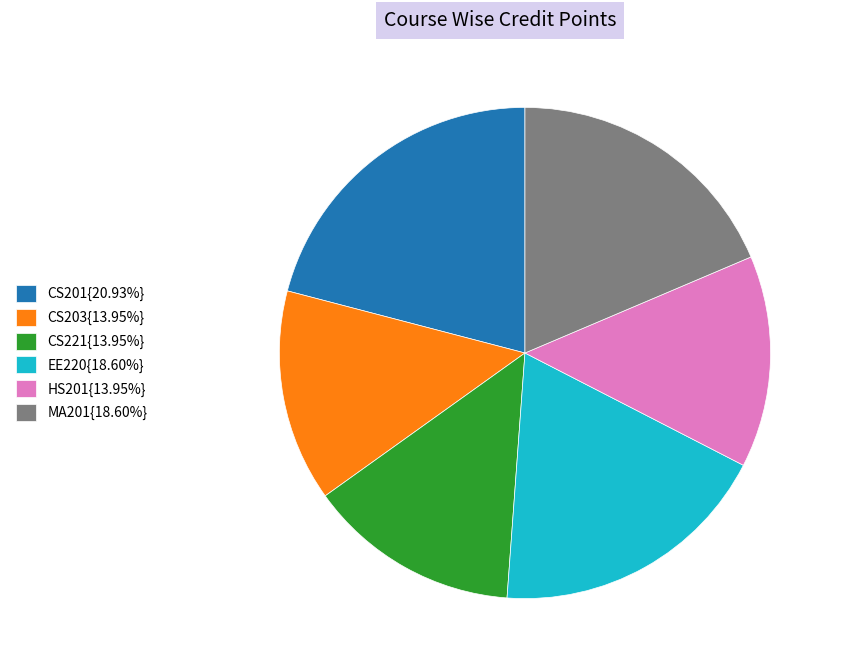

Is CS203{13.95%} the majority of the pie?

No